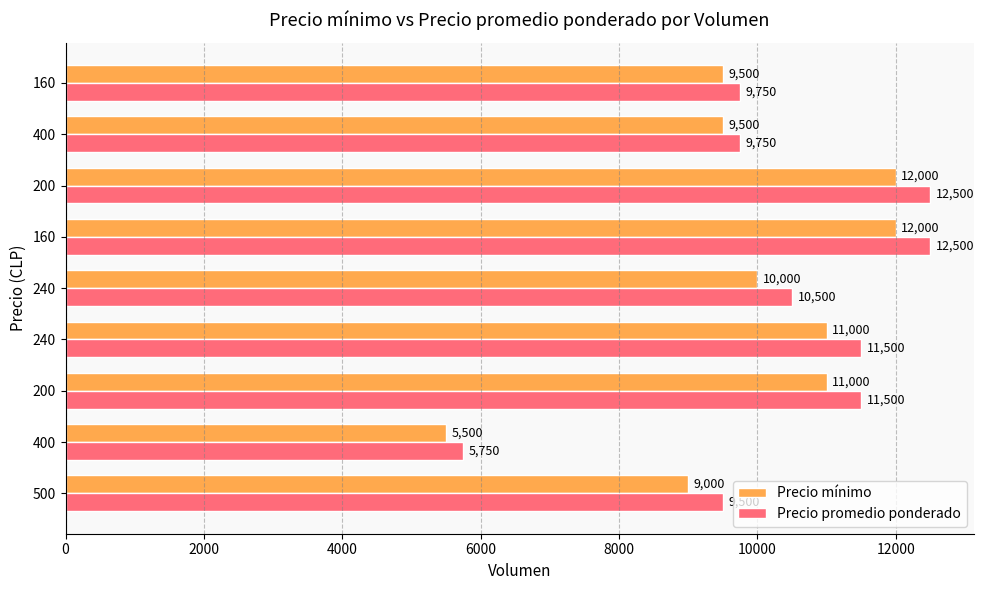

Rank the series by their maximum value, from lowest to highest.

Precio mínimo, Precio promedio ponderado